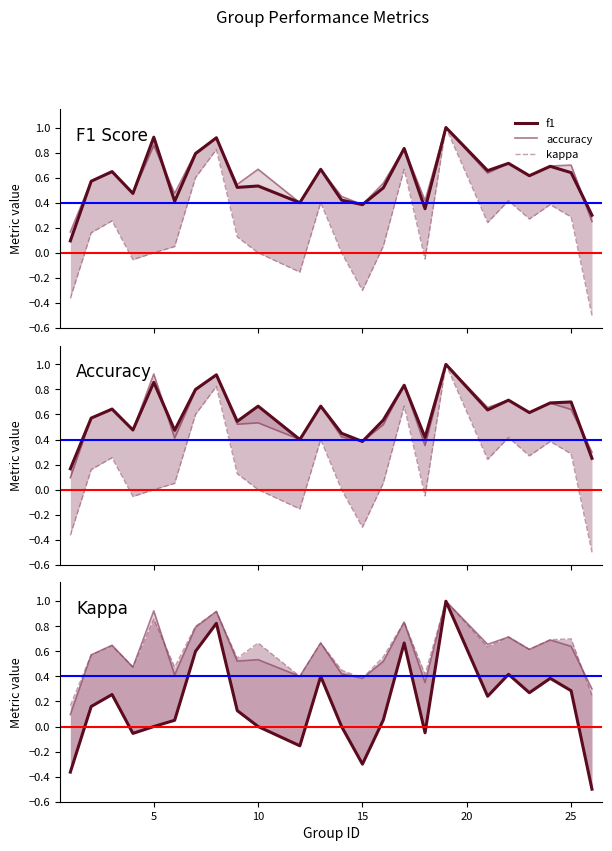

Rank the series at 5 from lowest to highest value.

f1, kappa, accuracy